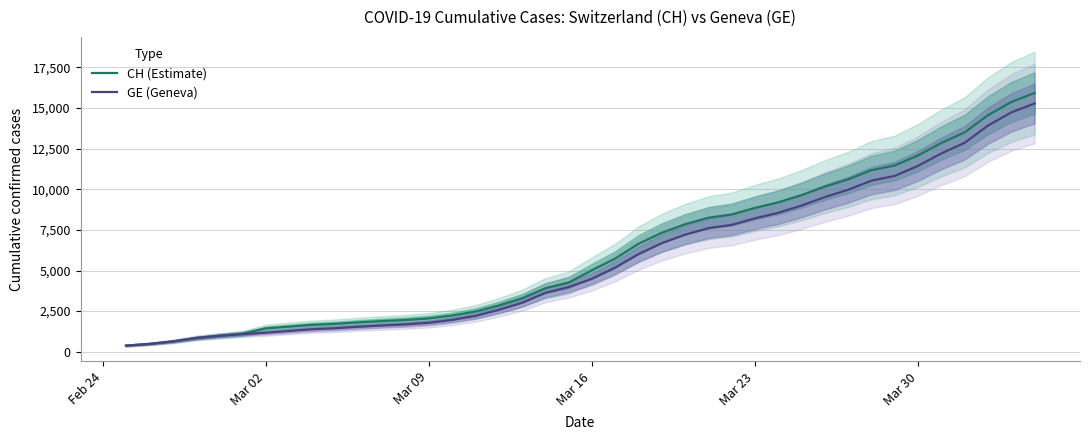

How many categories are shown in the chart?

40